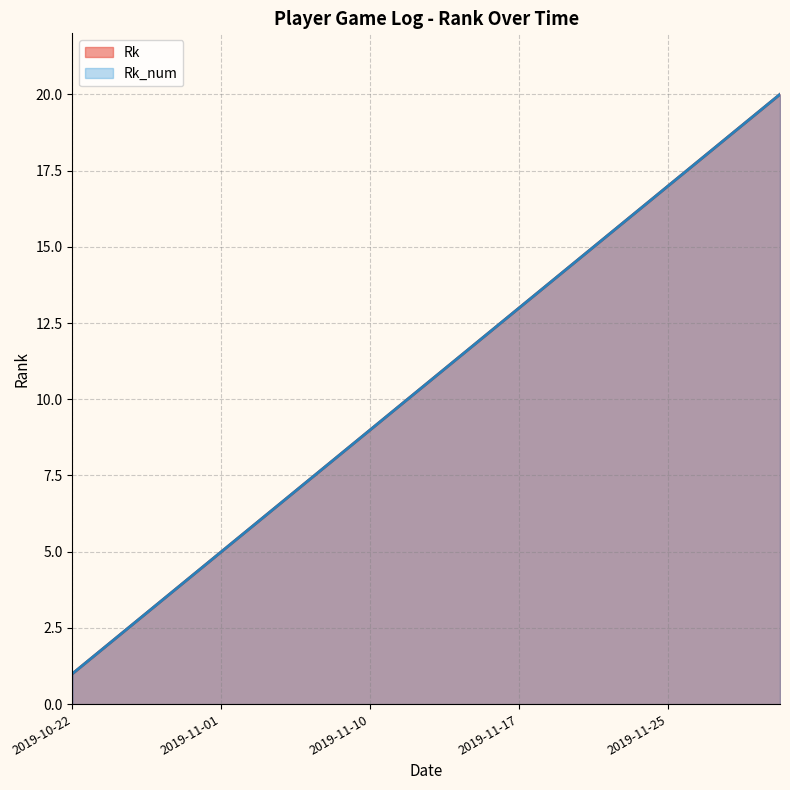

How many lines are shown in the chart?

2